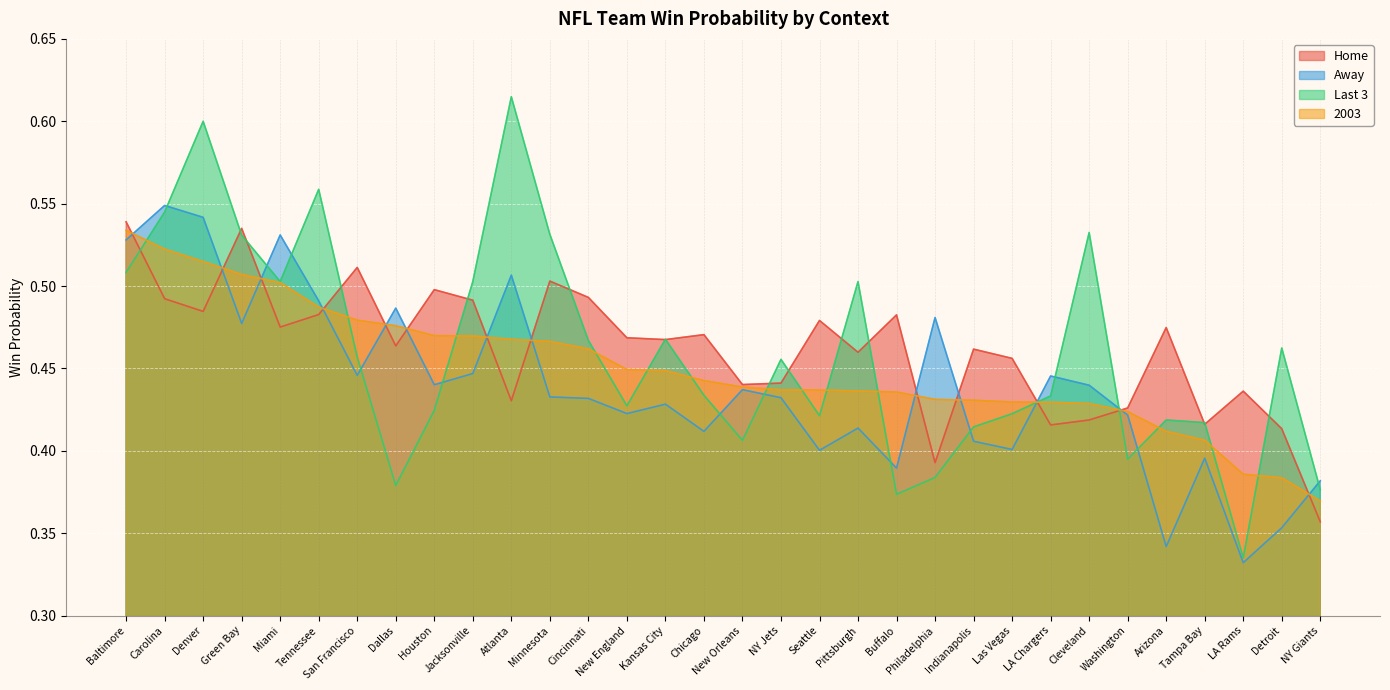

Reading left to right, extract all data points from this chart.

Home: Baltimore=0.5	Carolina=0.5	Denver=0.5	Green Bay=0.5	Miami=0.5	Tennessee=0.5	San Francisco=0.5	Dallas=0.5	Houston=0.5	Jacksonville=0.5	Atlanta=0.4	Minnesota=0.5	Cincinnati=0.5	New England=0.5	Kansas City=0.5	Chicago=0.5	New Orleans=0.4	NY Jets=0.4	Seattle=0.5	Pittsburgh=0.5	Buffalo=0.5	Philadelphia=0.4	Indianapolis=0.5	Las Vegas=0.5	LA Chargers=0.4	Cleveland=0.4	Washington=0.4	Arizona=0.5	Tampa Bay=0.4	LA Rams=0.4	Detroit=0.4	NY Giants=0.4
Away: Baltimore=0.5	Carolina=0.5	Denver=0.5	Green Bay=0.5	Miami=0.5	Tennessee=0.5	San Francisco=0.4	Dallas=0.5	Houston=0.4	Jacksonville=0.4	Atlanta=0.5	Minnesota=0.4	Cincinnati=0.4	New England=0.4	Kansas City=0.4	Chicago=0.4	New Orleans=0.4	NY Jets=0.4	Seattle=0.4	Pittsburgh=0.4	Buffalo=0.4	Philadelphia=0.5	Indianapolis=0.4	Las Vegas=0.4	LA Chargers=0.4	Cleveland=0.4	Washington=0.4	Arizona=0.3	Tampa Bay=0.4	LA Rams=0.3	Detroit=0.4	NY Giants=0.4
Last 3: Baltimore=0.5	Carolina=0.5	Denver=0.6	Green Bay=0.5	Miami=0.5	Tennessee=0.6	San Francisco=0.5	Dallas=0.4	Houston=0.4	Jacksonville=0.5	Atlanta=0.6	Minnesota=0.5	Cincinnati=0.5	New England=0.4	Kansas City=0.5	Chicago=0.4	New Orleans=0.4	NY Jets=0.5	Seattle=0.4	Pittsburgh=0.5	Buffalo=0.4	Philadelphia=0.4	Indianapolis=0.4	Las Vegas=0.4	LA Chargers=0.4	Cleveland=0.5	Washington=0.4	Arizona=0.4	Tampa Bay=0.4	LA Rams=0.3	Detroit=0.5	NY Giants=0.4
2003: Baltimore=0.5	Carolina=0.5	Denver=0.5	Green Bay=0.5	Miami=0.5	Tennessee=0.5	San Francisco=0.5	Dallas=0.5	Houston=0.5	Jacksonville=0.5	Atlanta=0.5	Minnesota=0.5	Cincinnati=0.5	New England=0.4	Kansas City=0.4	Chicago=0.4	New Orleans=0.4	NY Jets=0.4	Seattle=0.4	Pittsburgh=0.4	Buffalo=0.4	Philadelphia=0.4	Indianapolis=0.4	Las Vegas=0.4	LA Chargers=0.4	Cleveland=0.4	Washington=0.4	Arizona=0.4	Tampa Bay=0.4	LA Rams=0.4	Detroit=0.4	NY Giants=0.4